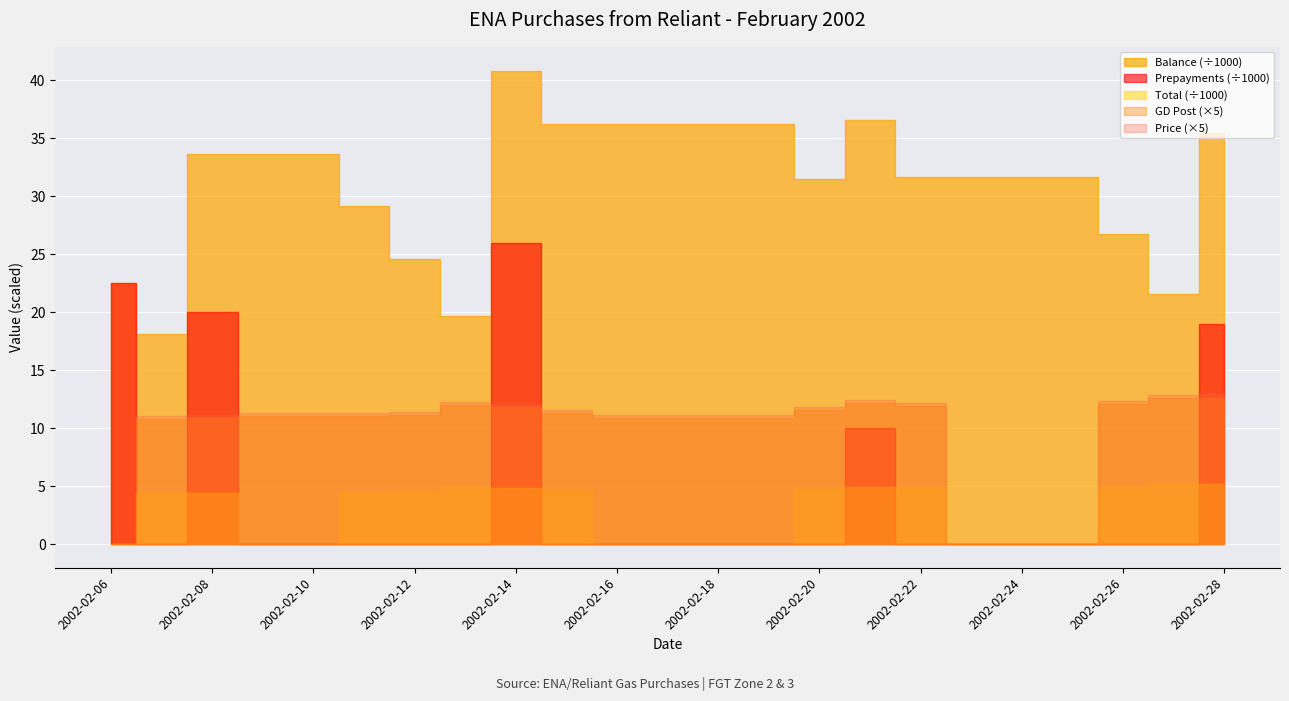

What is the sum of the Price values at 2002-02-13 and 2002-02-26?

4.9